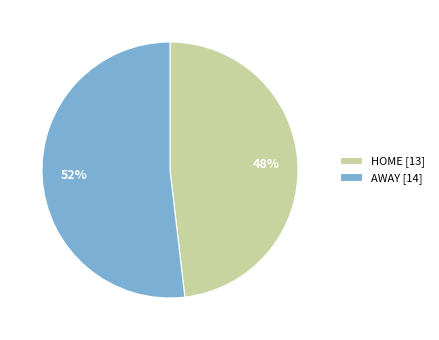

True or false: AWAY accounts for 52% of the total.

True